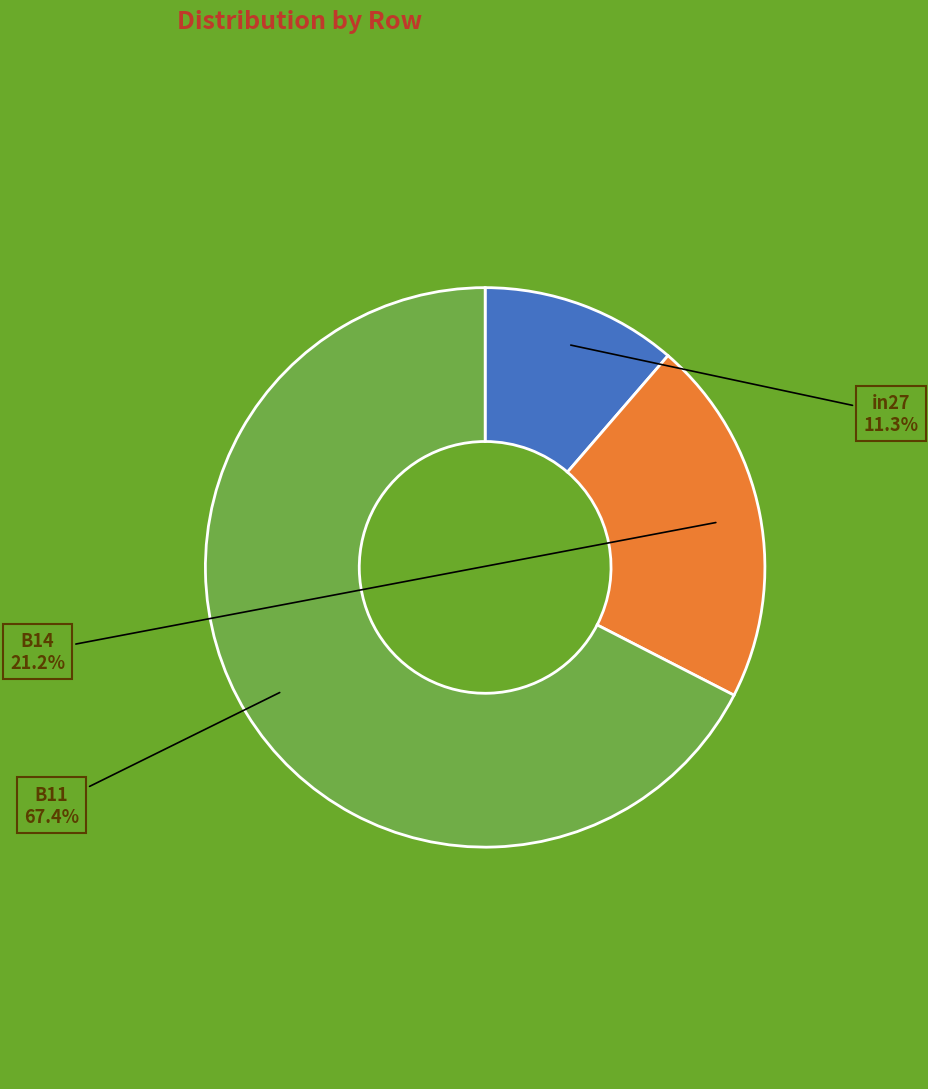

Does any single category account for the majority?

Yes